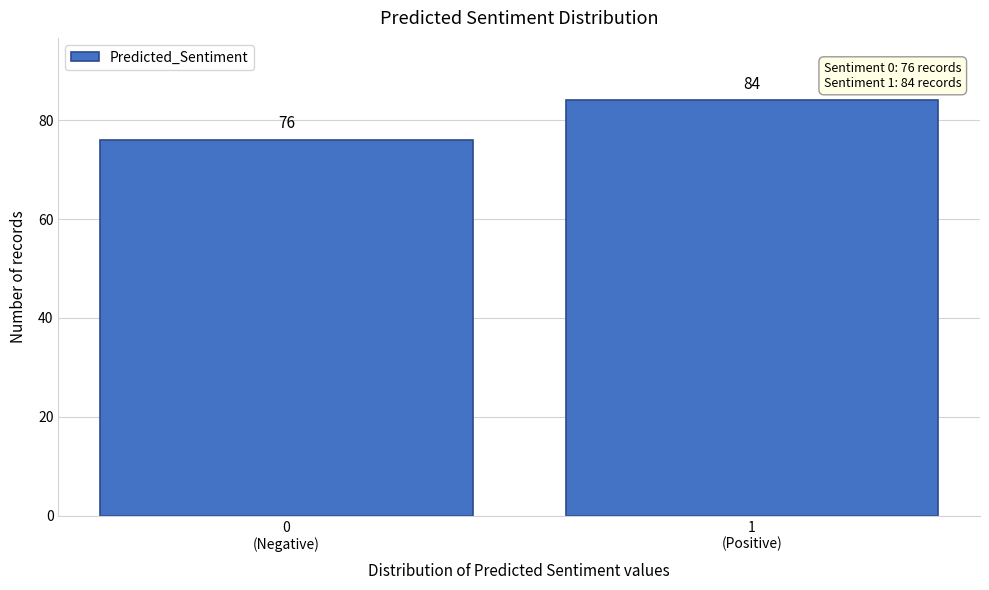

Reading left to right, extract all data points from this chart.

76	84